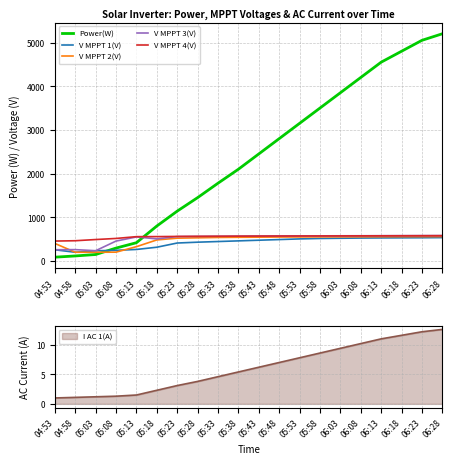

How many lines are shown in the chart?

5